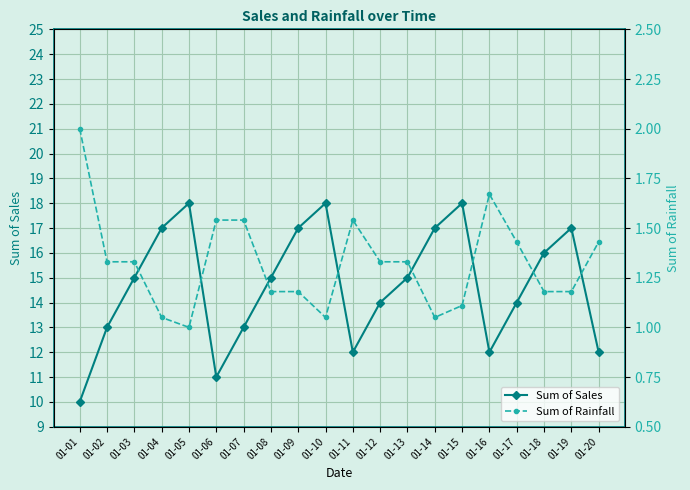

What is the value of the Sum of Rainfall point at the 12th from the left?

1.3